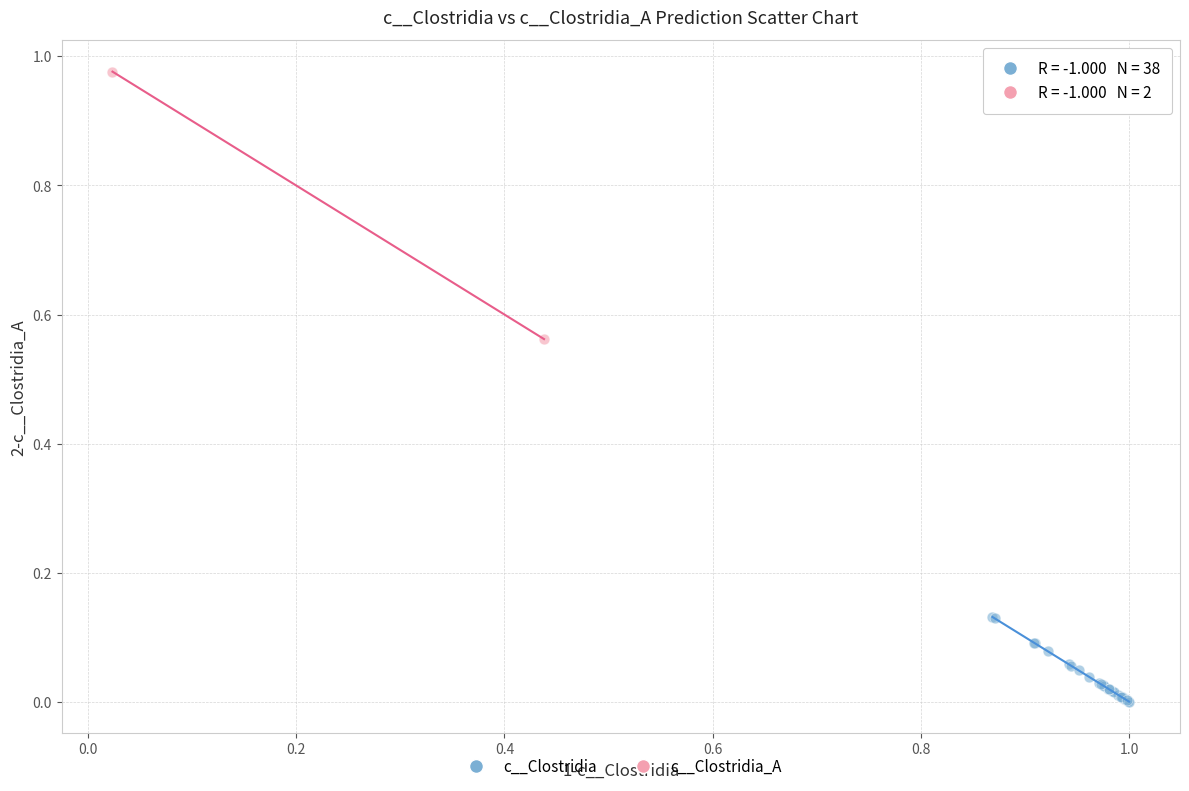

What are all the series names shown in the legend?

c__Clostridia, c__Clostridia_A